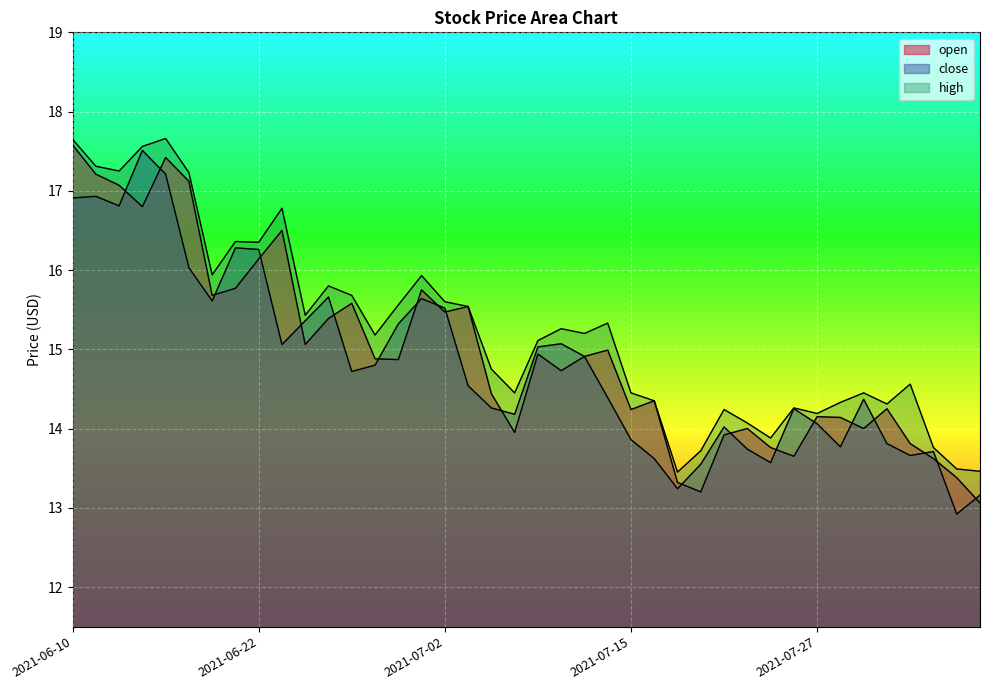

The value of close at 2021-06-30 is 15.3. True or false?

True